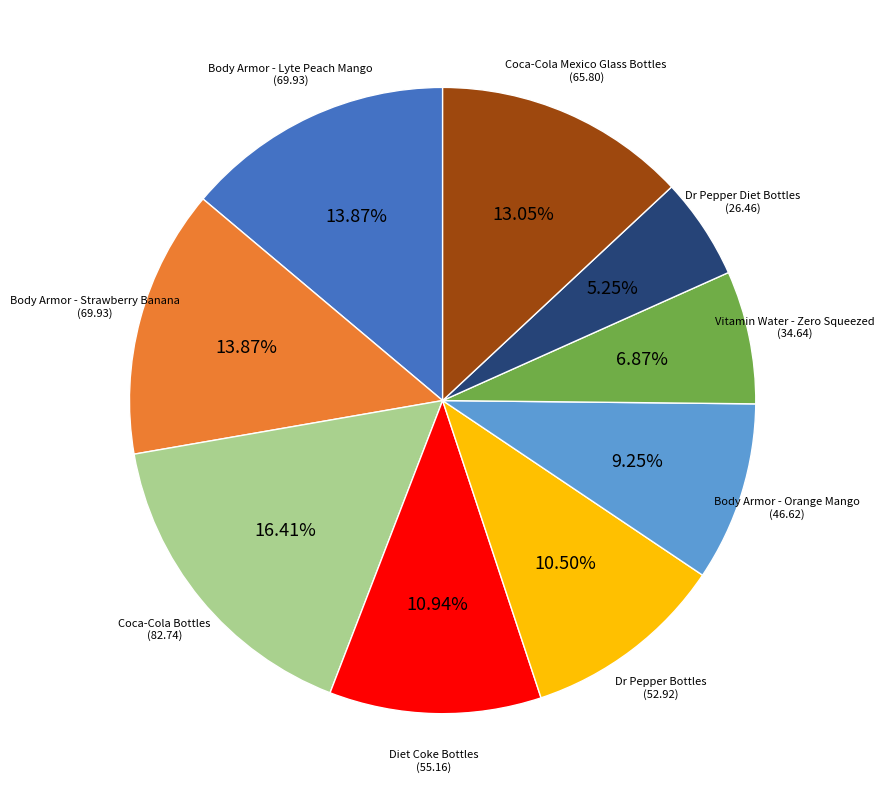

Is there a majority slice in this chart?

No